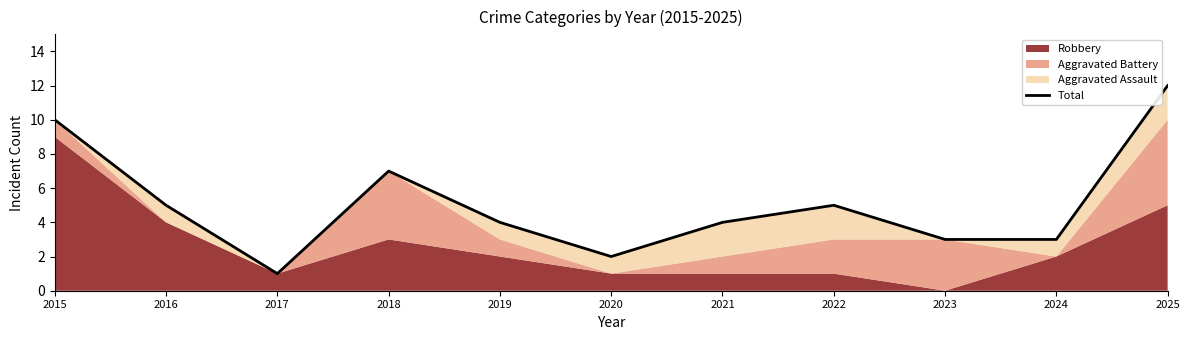

Which label corresponds to the smallest value in the chart?

2017